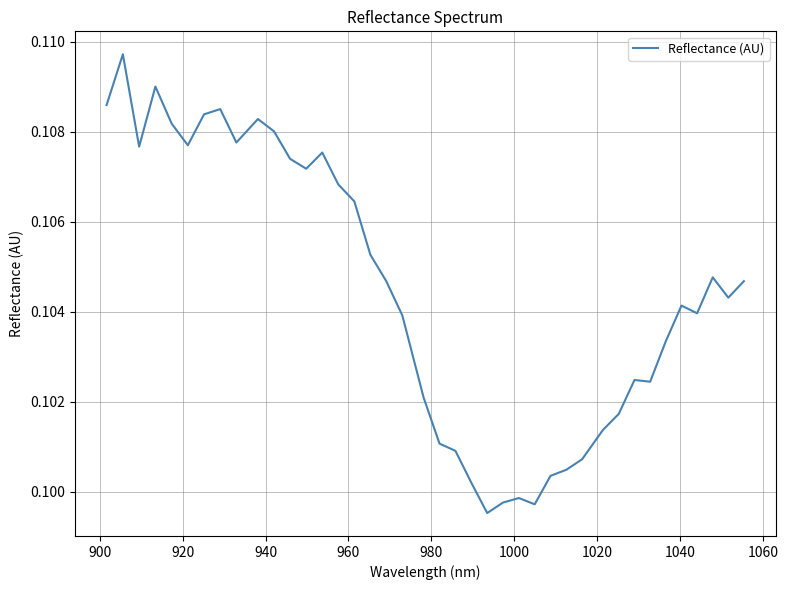

Does the chart have visible grid lines?

Yes